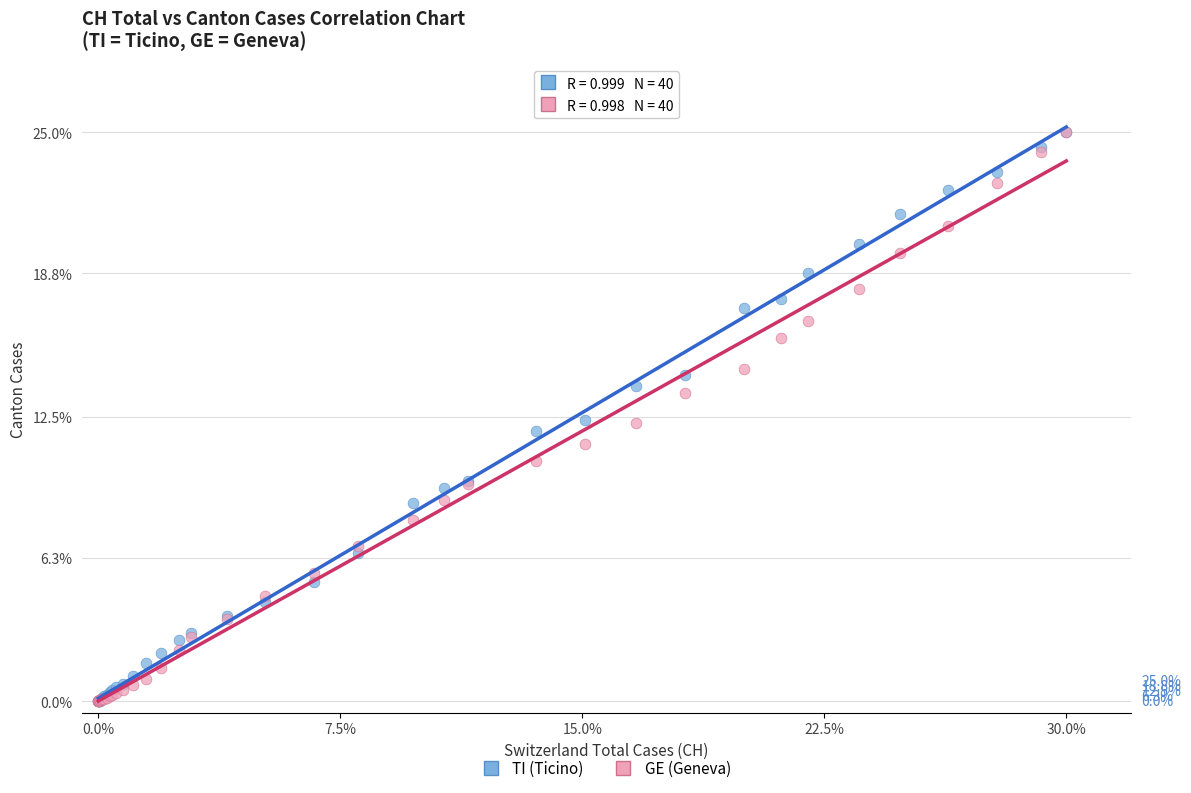

What are all the series names shown in the legend?

TI (Ticino), GE (Geneva)